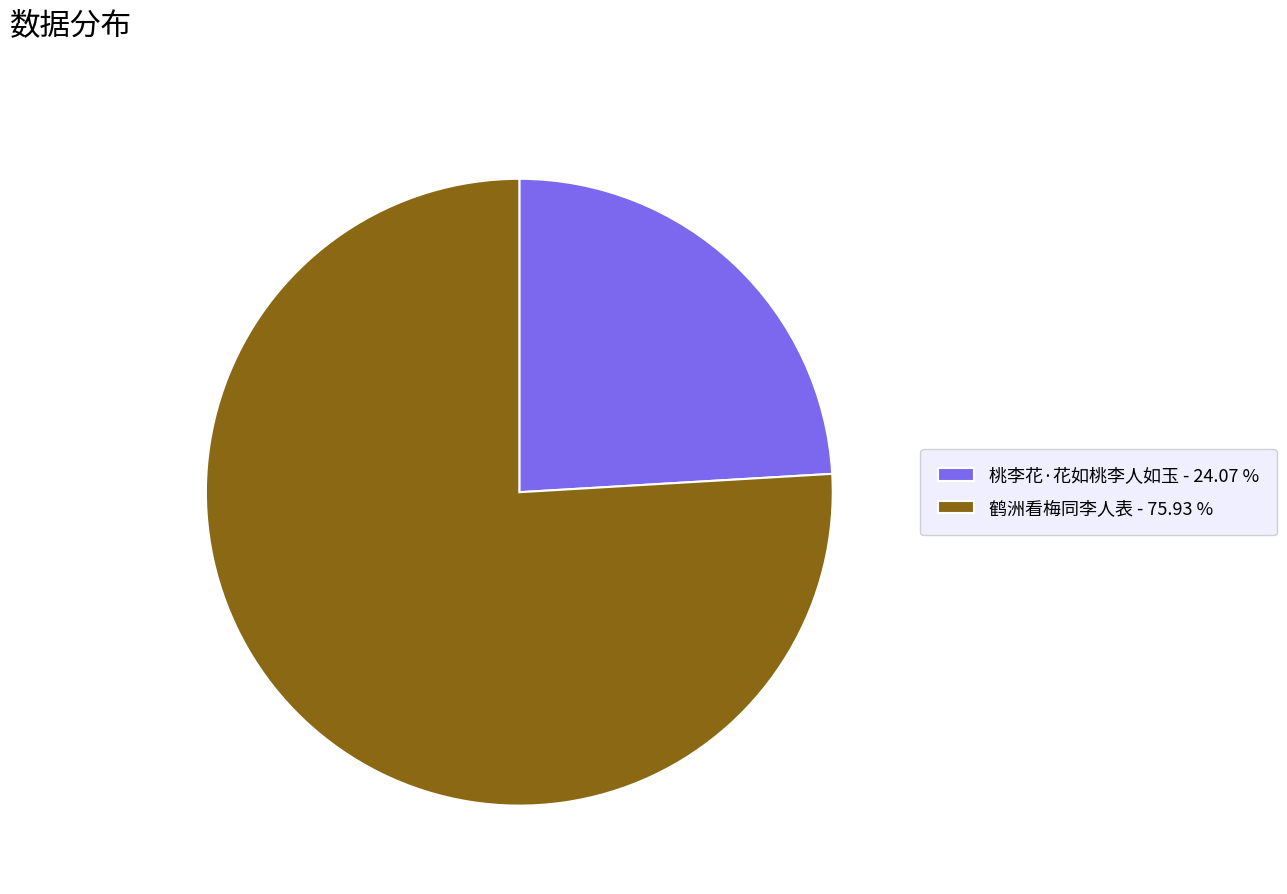

Is there any slice that represents more than half of the pie?

Yes